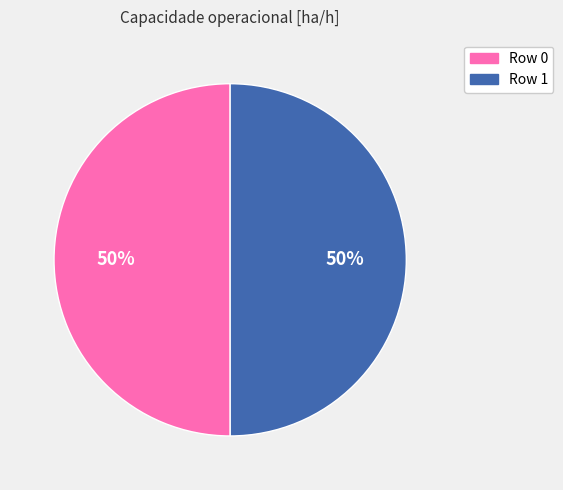

What percentage is the Row 0 slice, to the nearest percent?

50%